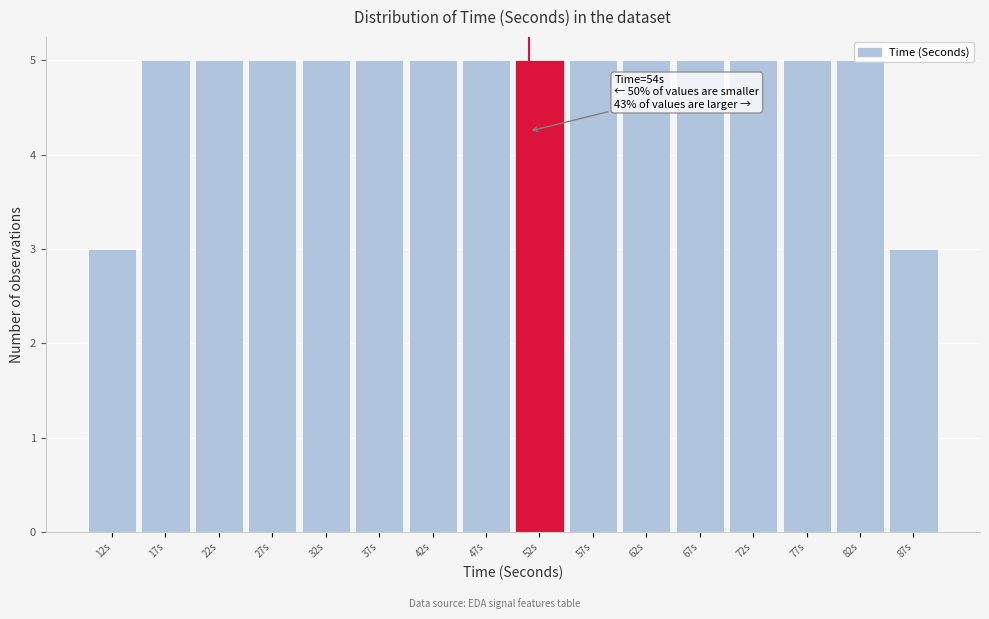

What is the sum of the values at 27s and 87s?

8